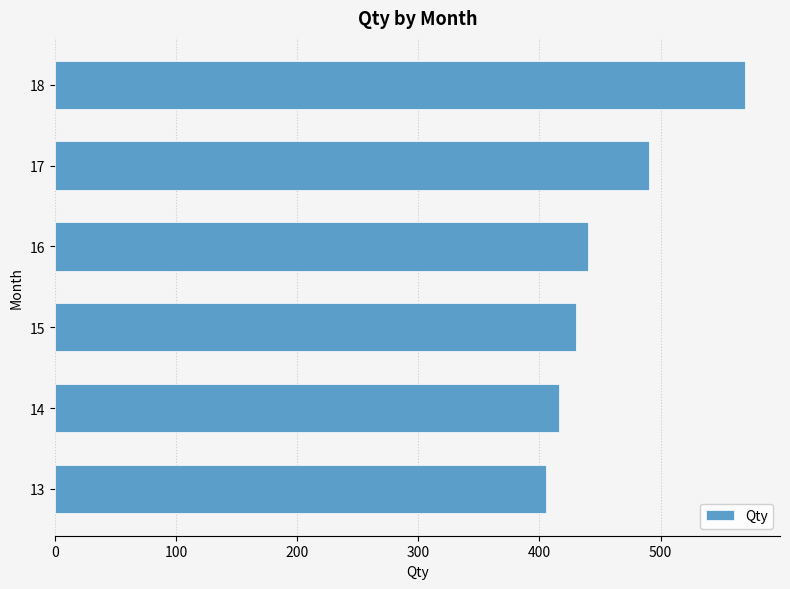

Reading top to bottom, extract all data points from this chart.

18=570	17=490	16=440	15=430	14=416	13=405